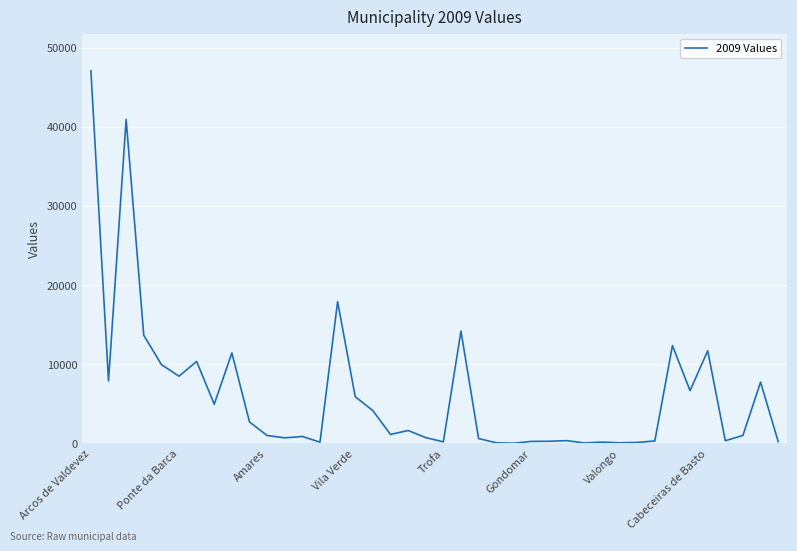

What is the difference between the maximum and minimum values?

47077.3